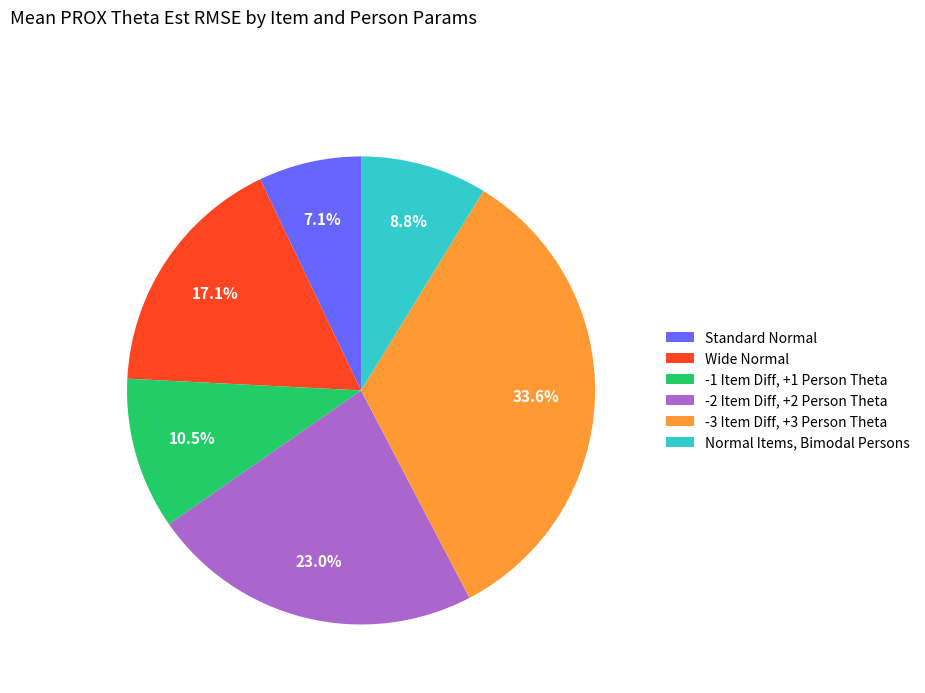

What portion of the pie excludes -2 Item Diff, +2 Person Theta?

77.0%